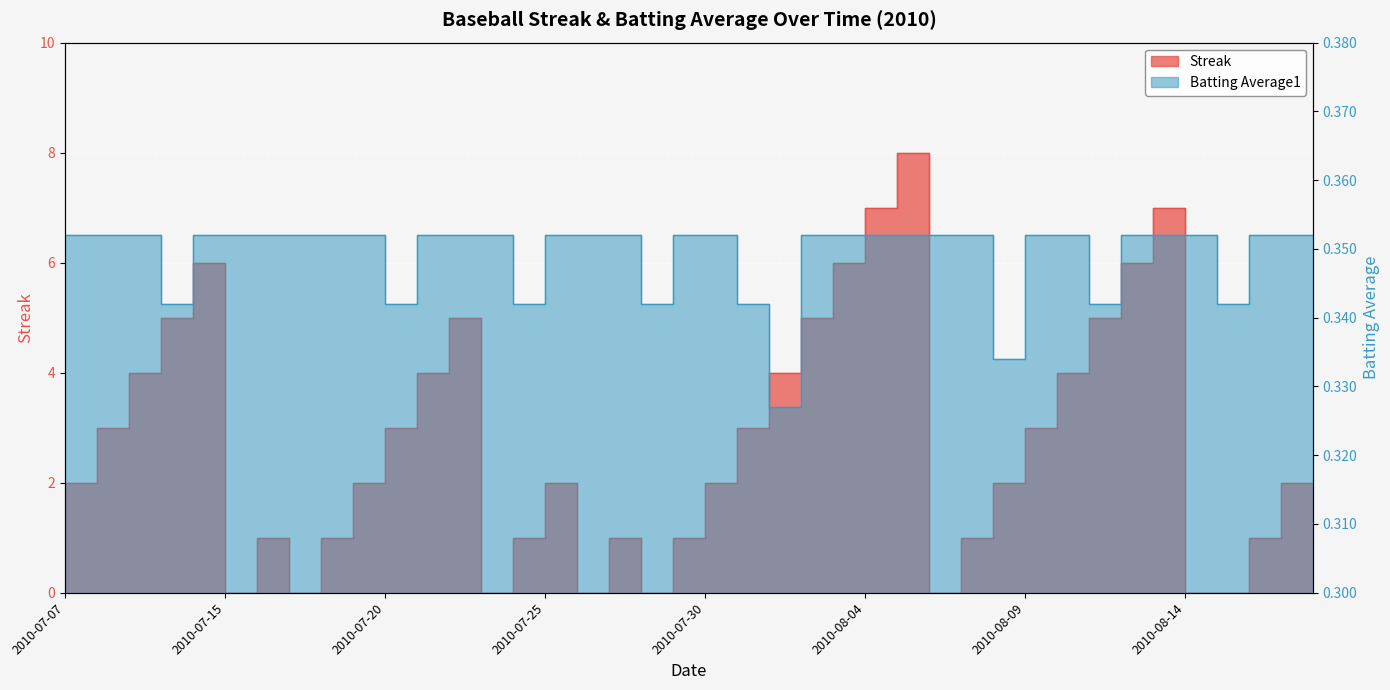

In Streak, how many points are higher than both neighbors (excluding endpoints)?

7